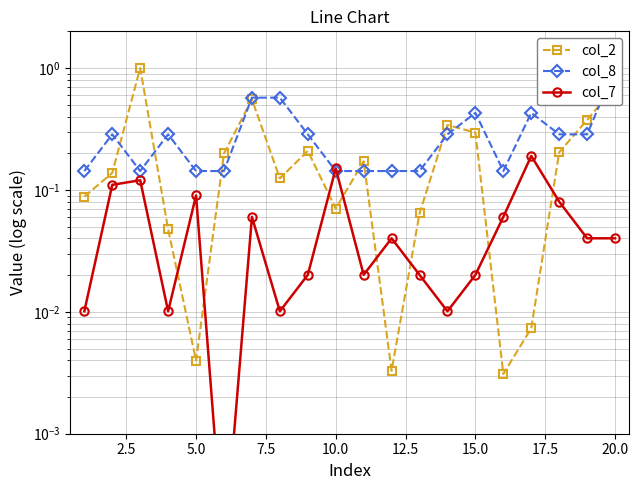

Which series has the widest spread of values?

col_2